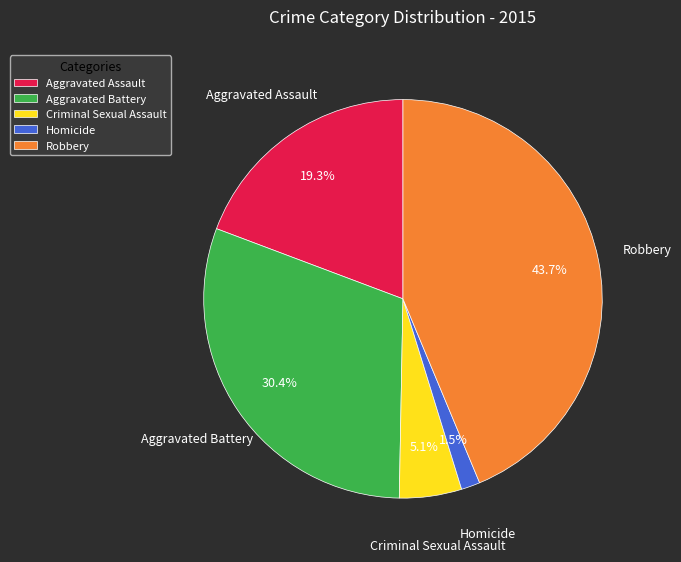

How many segments does this pie chart have?

5